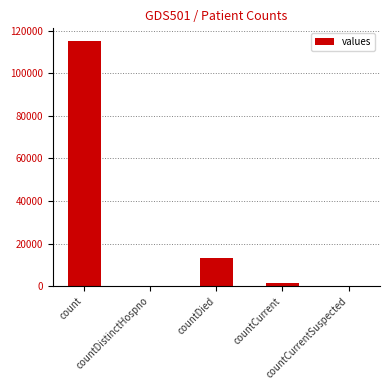

Where does the data first go above 1383?

count